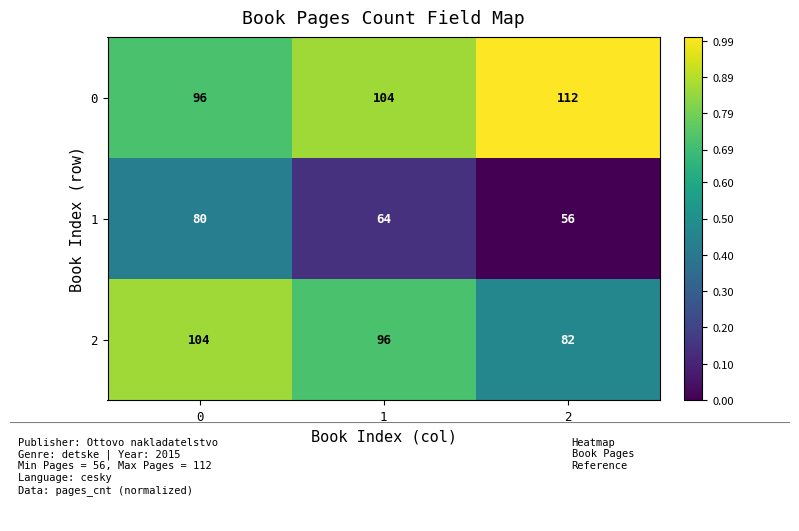

What is the sum of all 1 values?

200